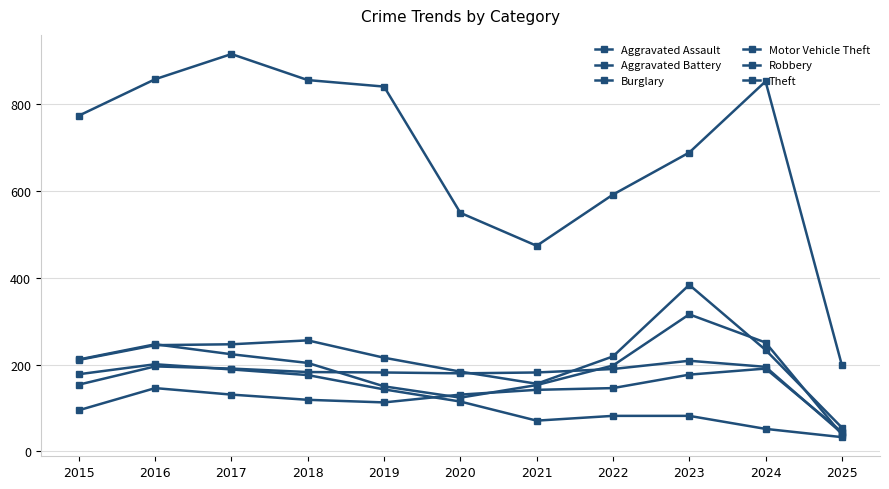

The value of Robbery at 2024 is 110. True or false?

False